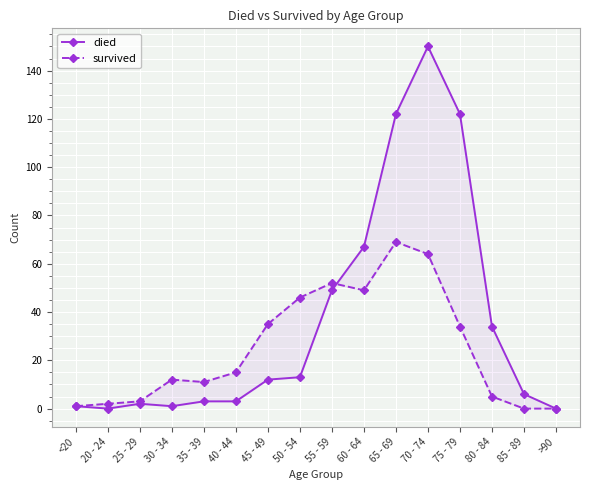

Which series has the largest total across all categories?

died